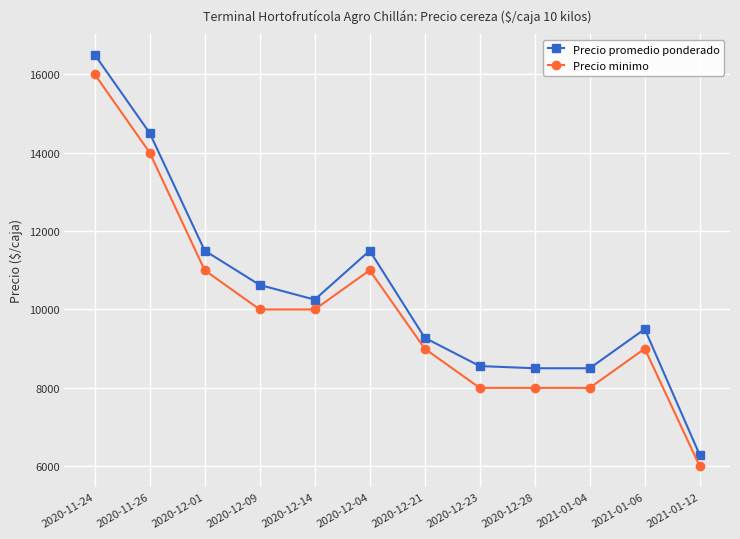

How many values in the Precio promedio ponderado series are below 10250?

6